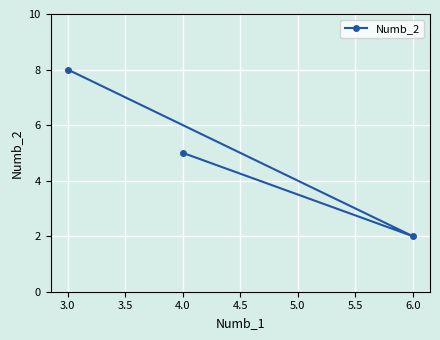

True or false: the data shows 5 at 4.0.

True